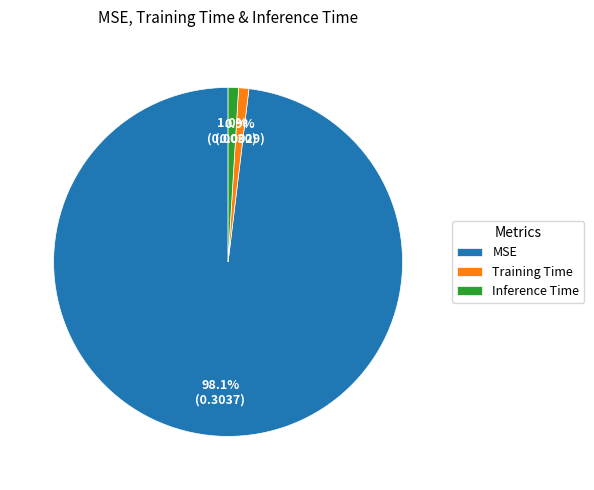

To the nearest percent, what portion does Inference Time represent?

1%